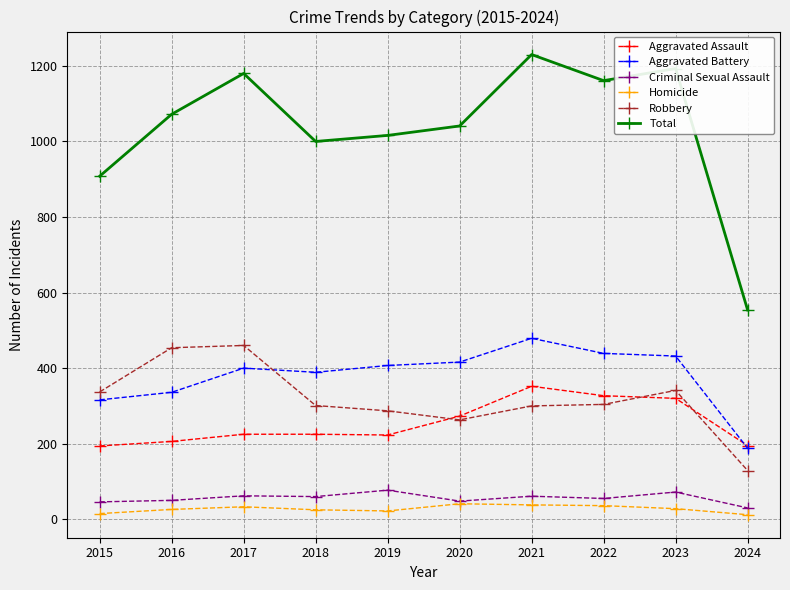

True or false: Aggravated Assault and Robbery intersect in this chart.

True